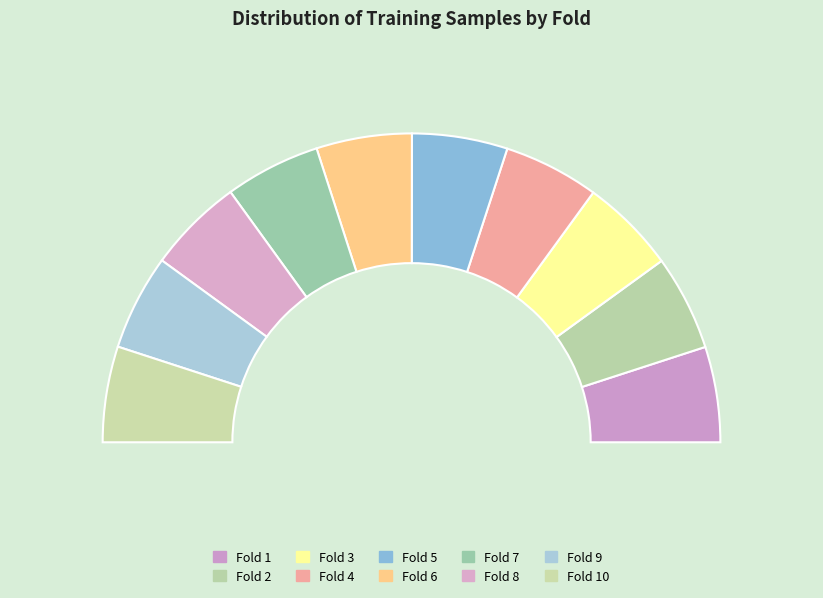

Rank the categories by value from lowest to highest.

1, 2, 3, 4, 5, 6, 7, 8, 9, 10